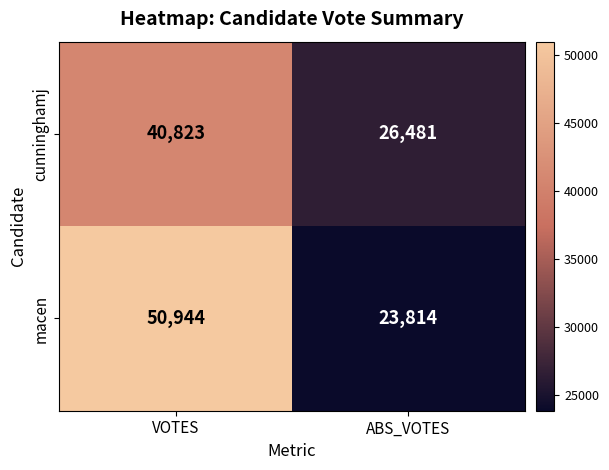

What is the minimum value shown in the chart?

23814